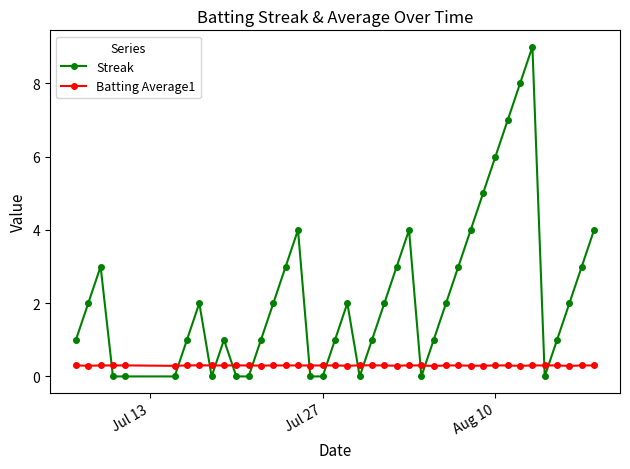

Which series has the largest range (max minus min)?

Streak